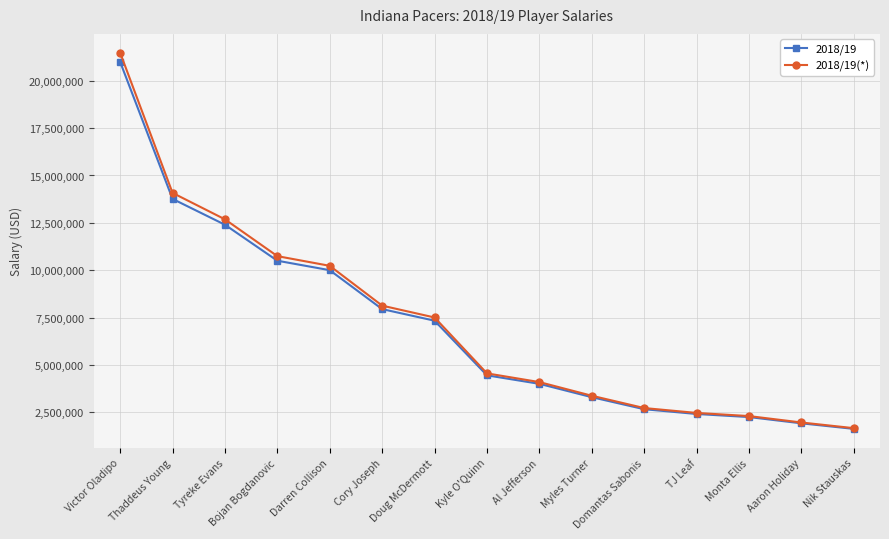

True or false: 2018/19(*) has a value of 13281199 at Cory Joseph.

False